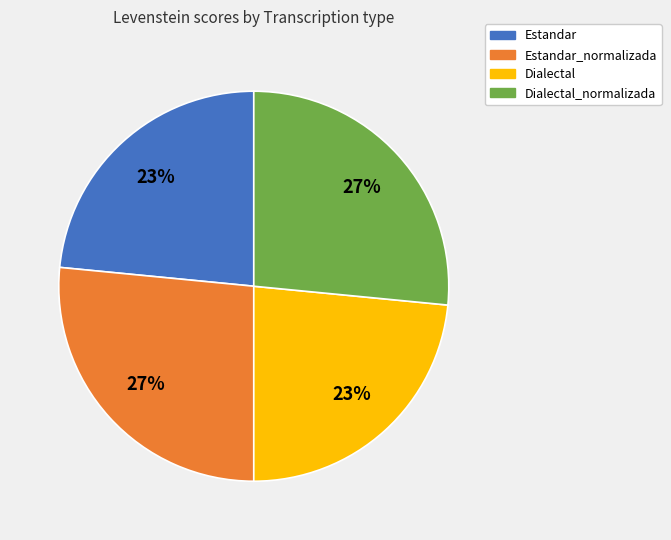

What is the ratio of the value at Estandar to the value at Dialectal_normalizada?

0.9